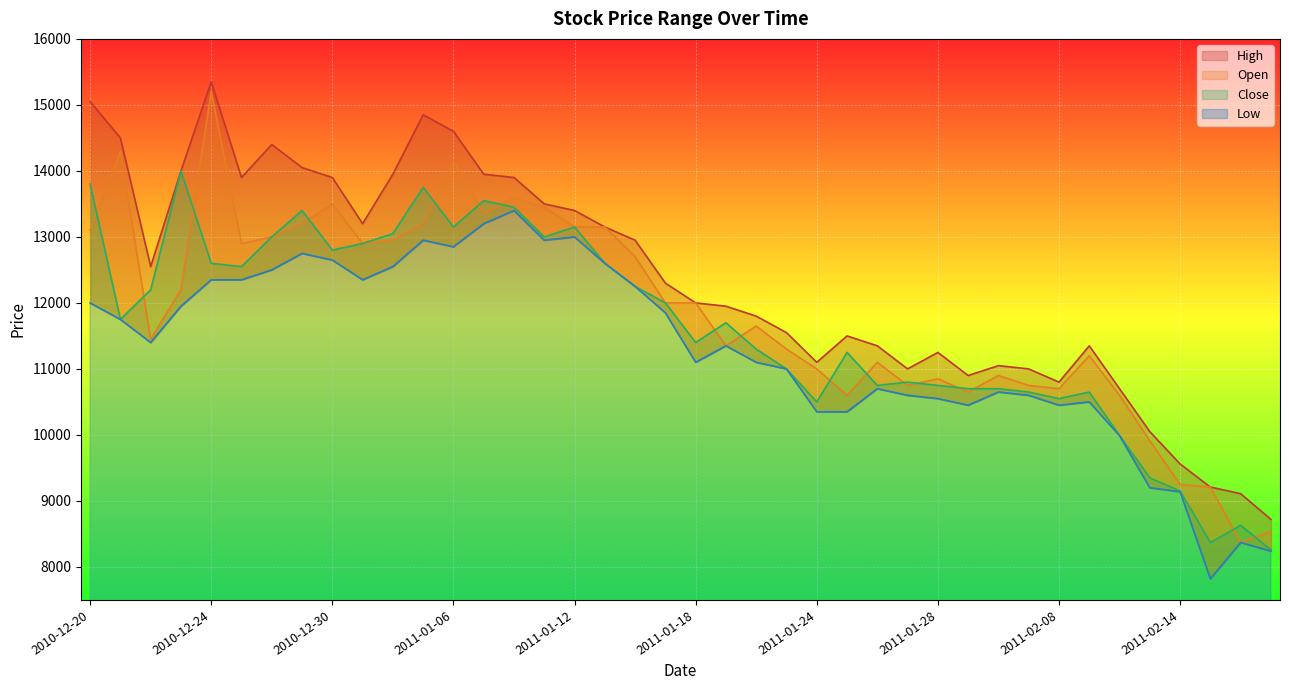

What is the total value across all series at 2011-02-01?

43300